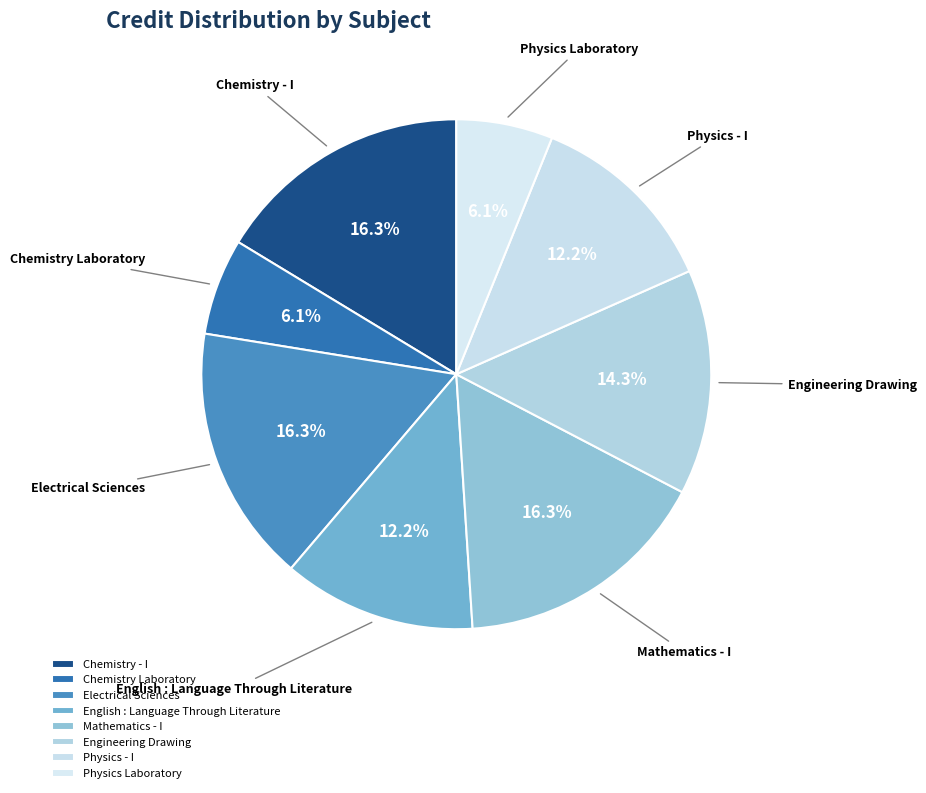

To the nearest percent, what is the difference between the largest and smallest slice percentages?

10%